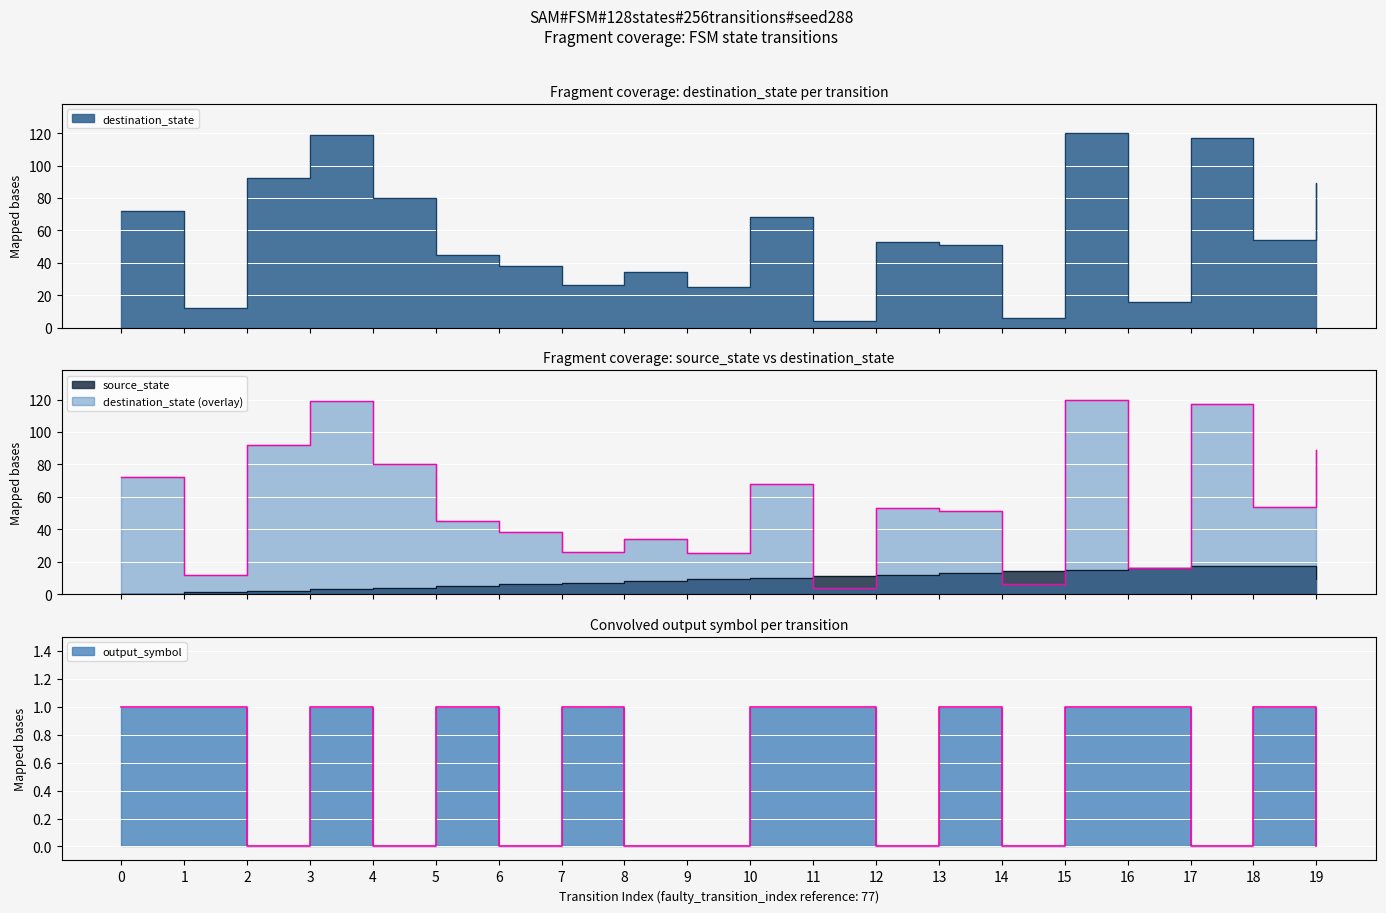

At which label is destination_state closest to 62?

10